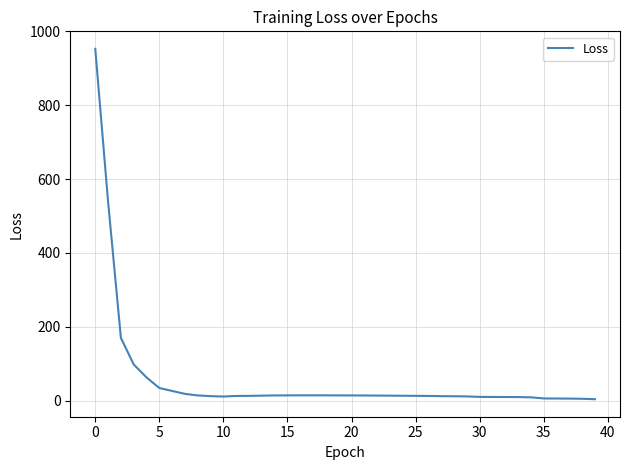

What is the difference between the maximum and minimum values?

949.0